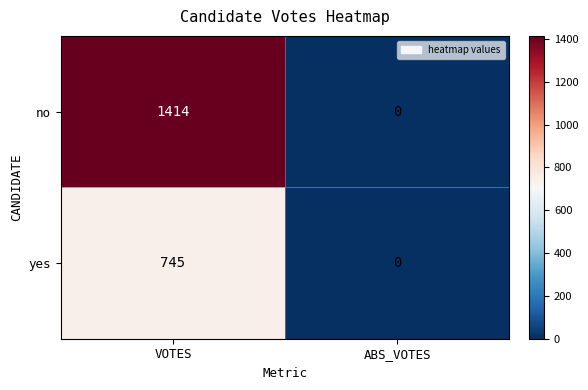

What is the difference between the no values at VOTES and ABS_VOTES?

1414